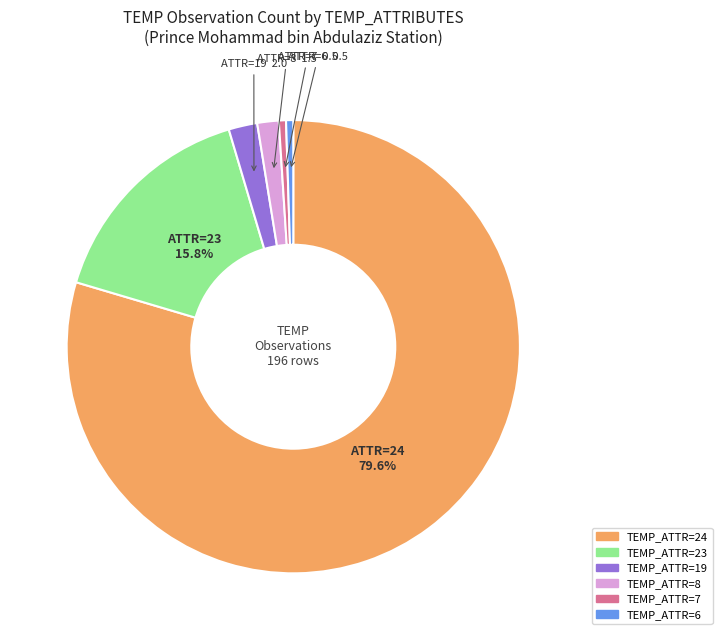

Is there a majority slice in this chart?

Yes